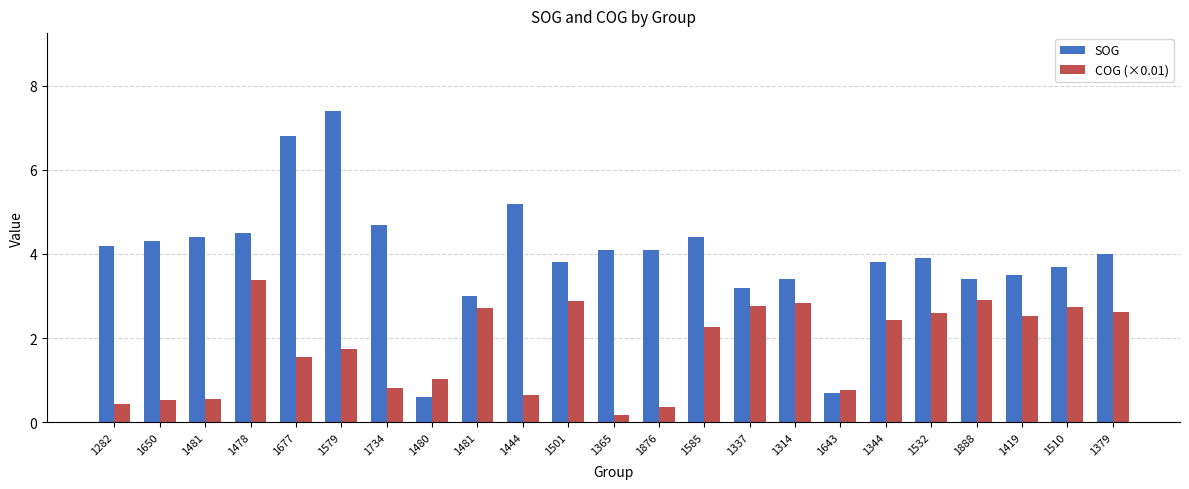

Is the value of COG (×0.01) at 1419 greater than the value of SOG at 1677?

No